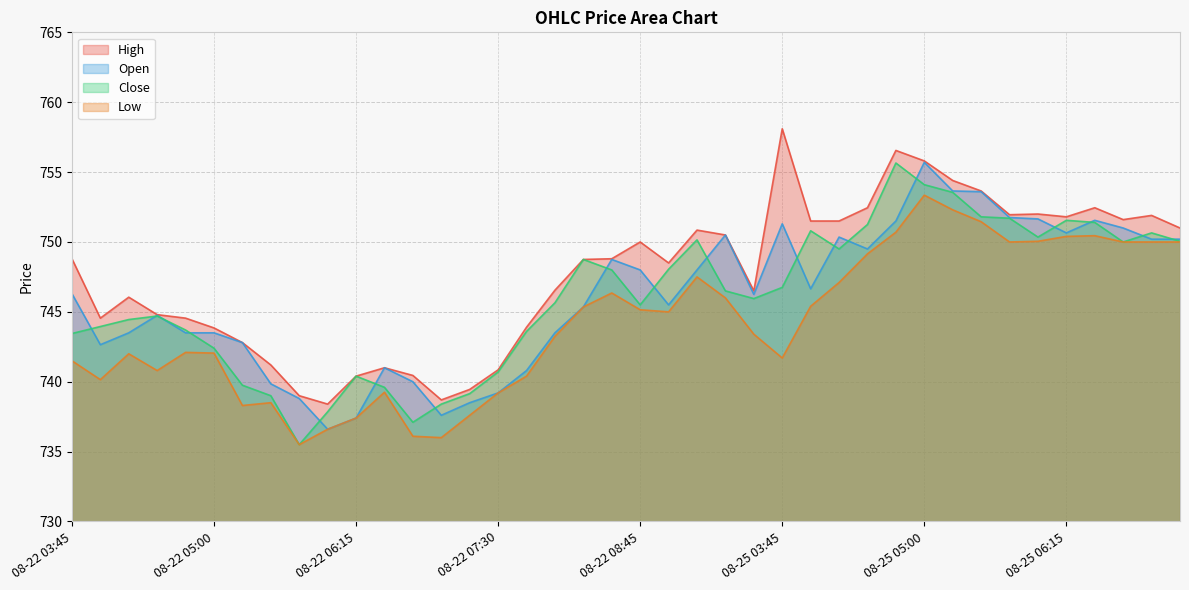

Reading left to right, what are all the values shown in this chart?

Close: 743.5	744.0	744.5	744.7	743.7	742.4	739.8	739.0	735.5	737.8	740.4	739.6	737.1	738.4	739.2	740.7	743.6	745.7	748.8	748.0	745.5	748.0	750.2	746.5	746.0	746.8	750.8	749.5	751.2	755.7	754.1	753.5	751.8	751.7	750.3	751.5	751.4	750.0	750.7	750.0
Open: 746.3	742.7	743.5	744.8	743.5	743.5	742.8	739.8	738.8	736.6	737.4	741.0	740.0	737.6	738.5	739.2	740.8	743.5	745.3	748.8	748.0	745.5	748.0	750.5	746.2	751.3	746.7	750.3	749.5	751.5	755.7	753.7	753.6	751.8	751.7	750.7	751.5	751.0	750.2	750.2
High: 748.8	744.5	746.0	744.8	744.5	743.8	742.8	741.2	739.0	738.4	740.4	741.0	740.5	738.7	739.5	740.8	743.9	746.5	748.8	748.8	750.0	748.5	750.8	750.5	746.5	758.1	751.5	751.5	752.5	756.5	755.8	754.4	753.7	752.0	752.0	751.8	752.5	751.6	751.9	751.0
Low: 741.5	740.2	742.0	740.8	742.1	742.0	738.3	738.5	735.5	736.6	737.4	739.2	736.1	736.0	737.6	739.2	740.4	743.2	745.3	746.3	745.2	745.0	747.5	746.0	743.4	741.7	745.4	747.1	749.2	750.7	753.3	752.3	751.5	750.0	750.0	750.4	750.5	750.0	750.0	750.0